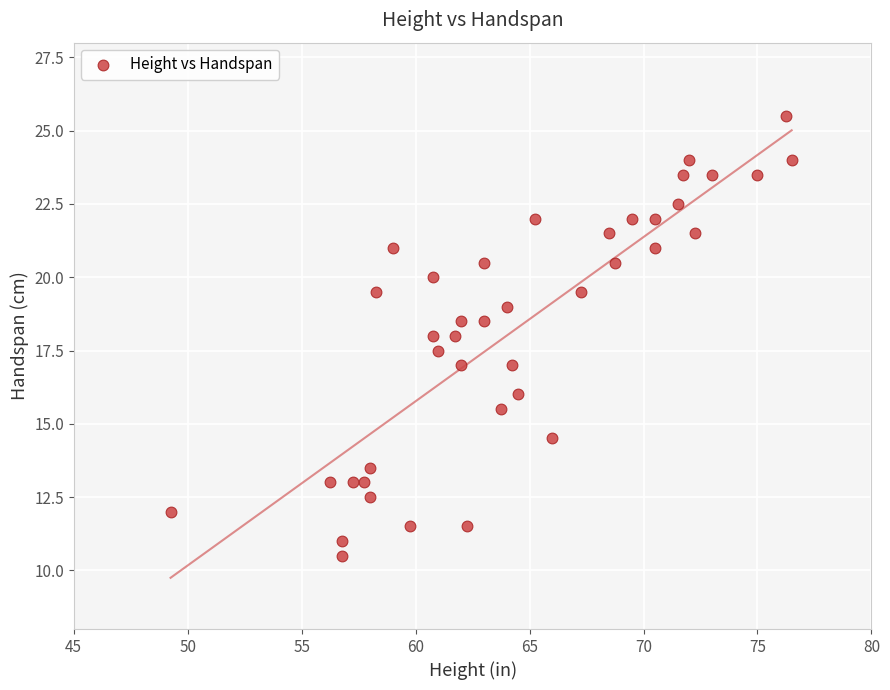

What is the range of X values (max minus min)?

27.2